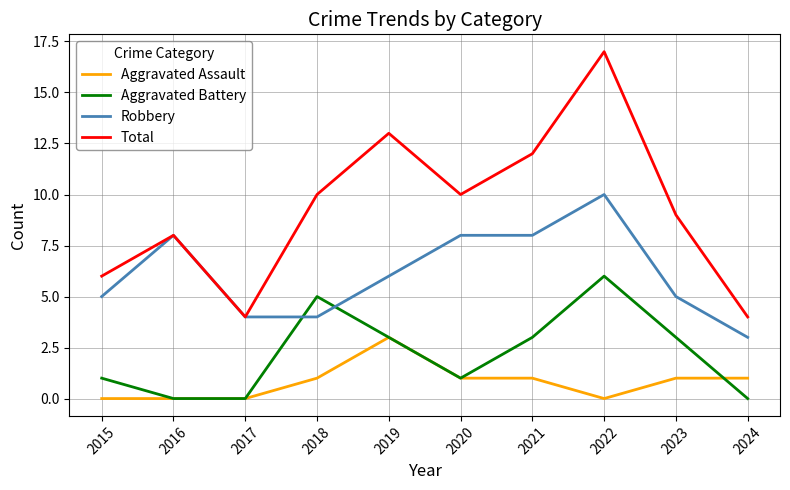

Which label corresponds to the largest value in the chart?

2022